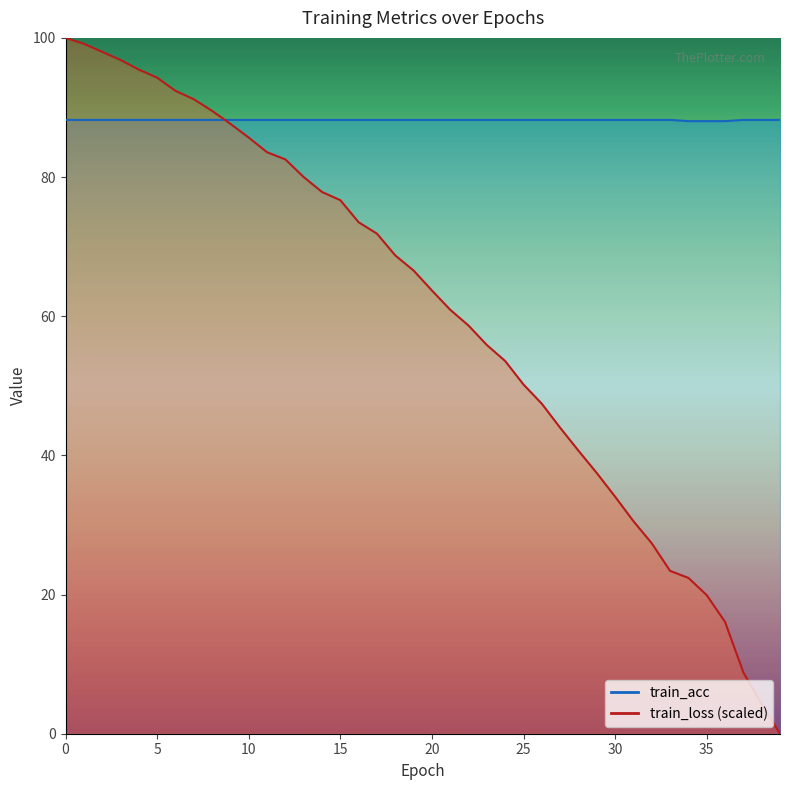

What is the difference between the maximum and minimum values in the train_loss series?

100.0